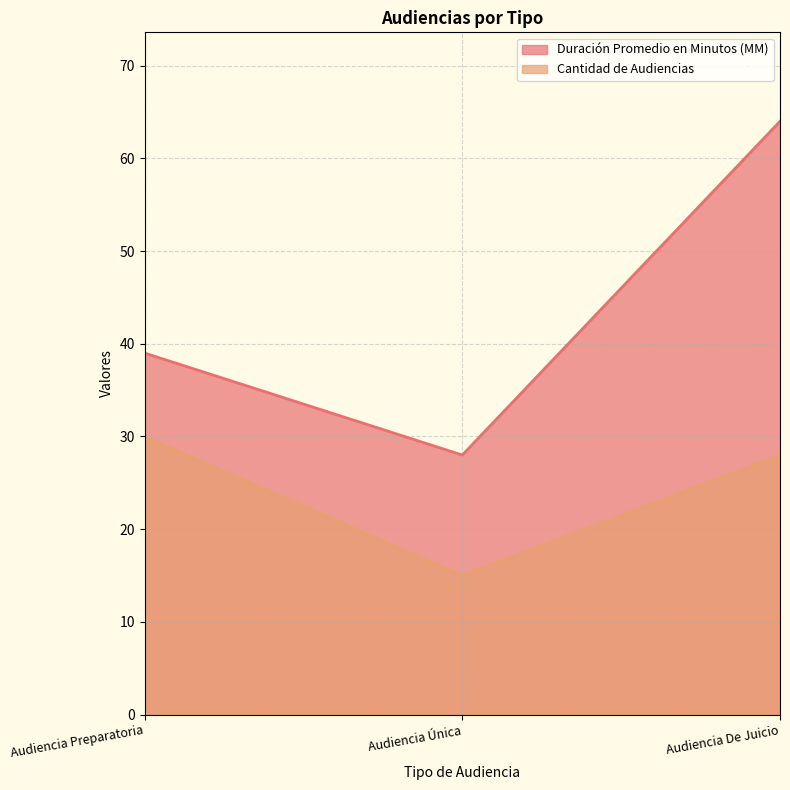

Reading right to left, list all the values displayed in this chart.

Duración Promedio en Minutos (MM): 64	28	39
Cantidad de Audiencias: 28	15	30